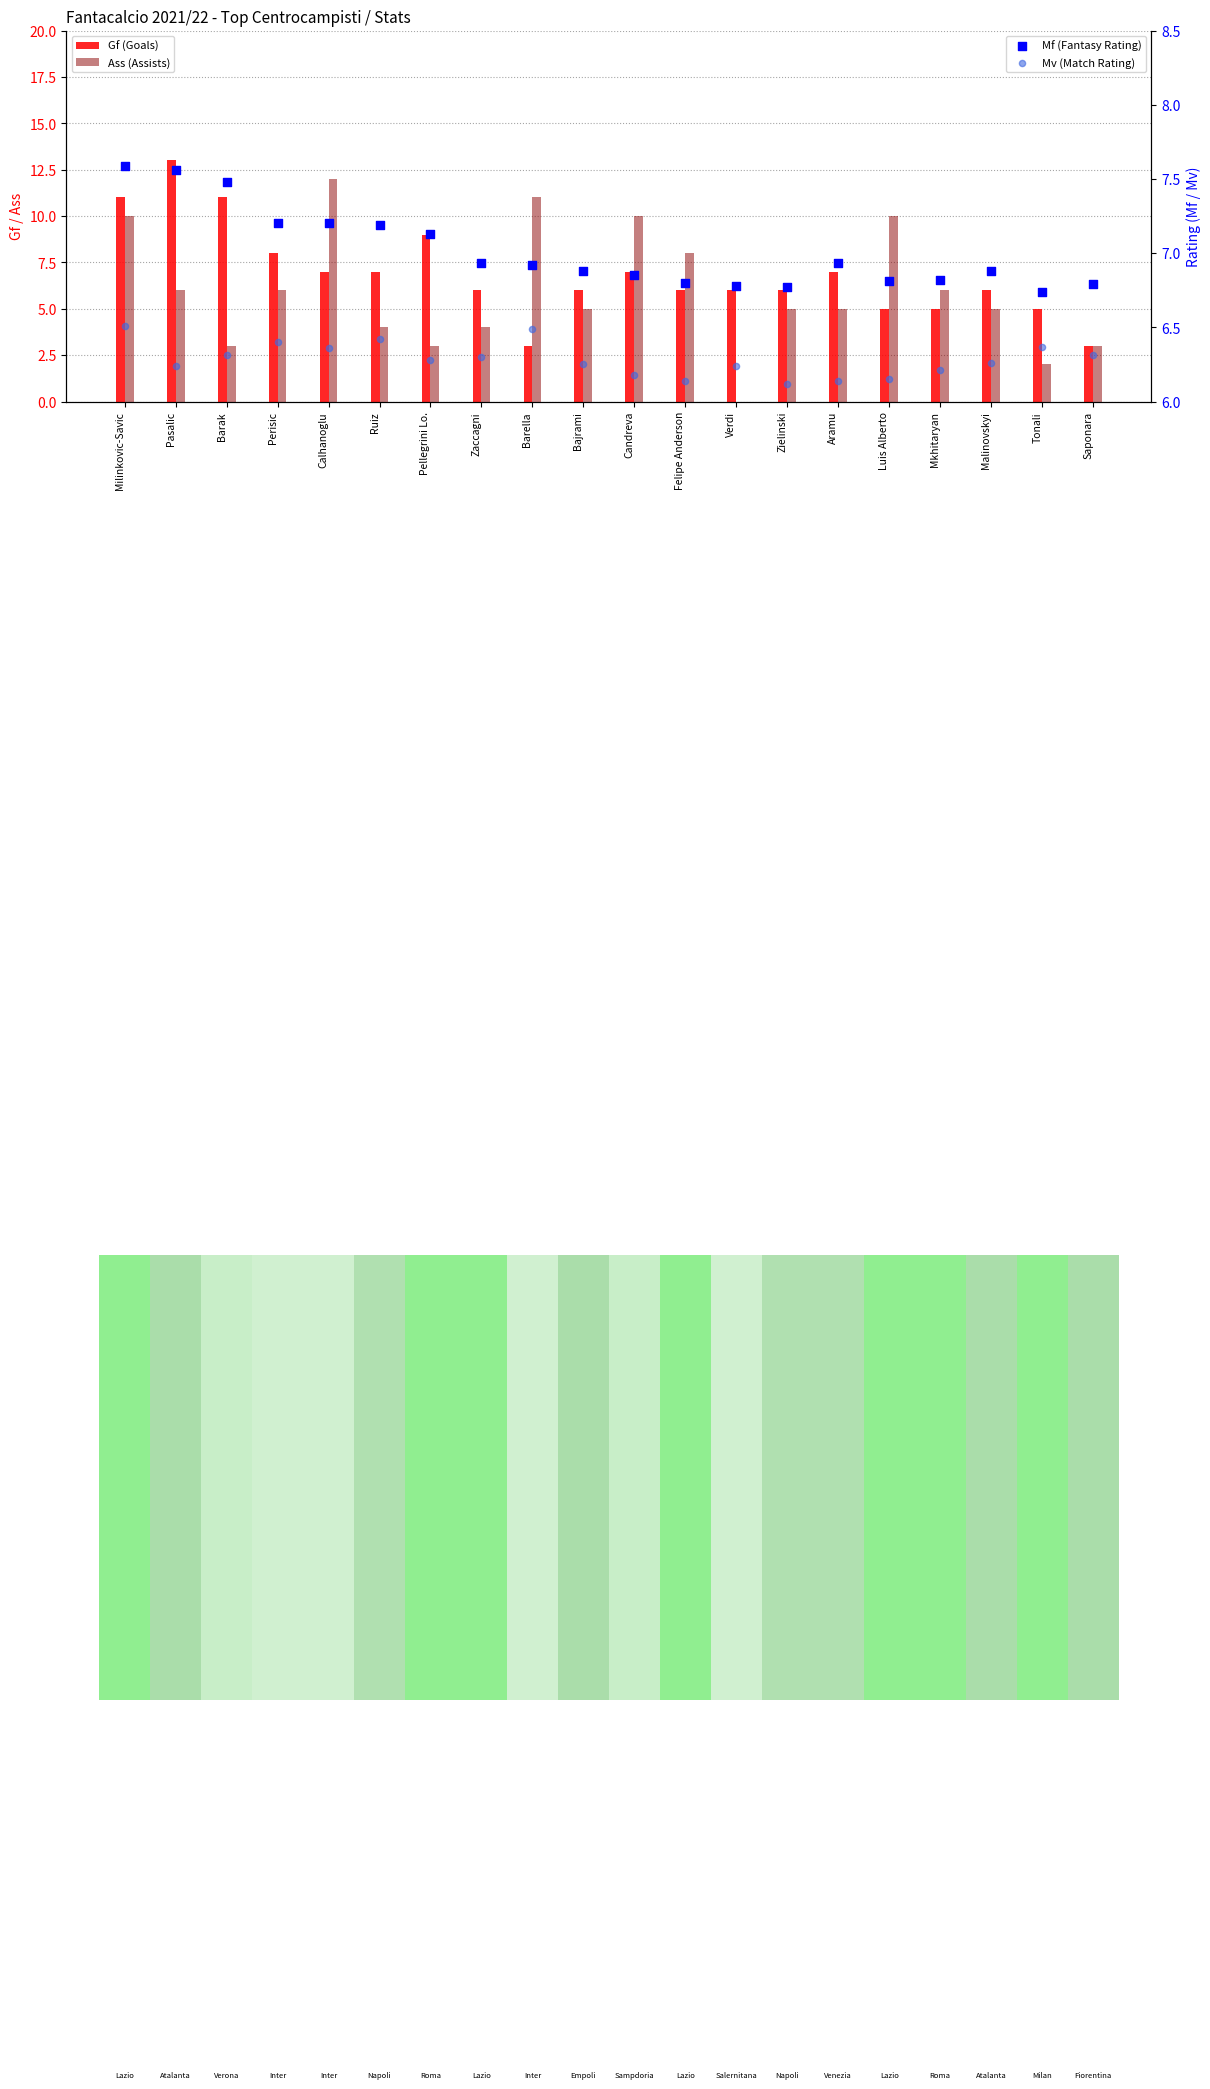

What is the total value across all series at Mkhitaryan?

24.0